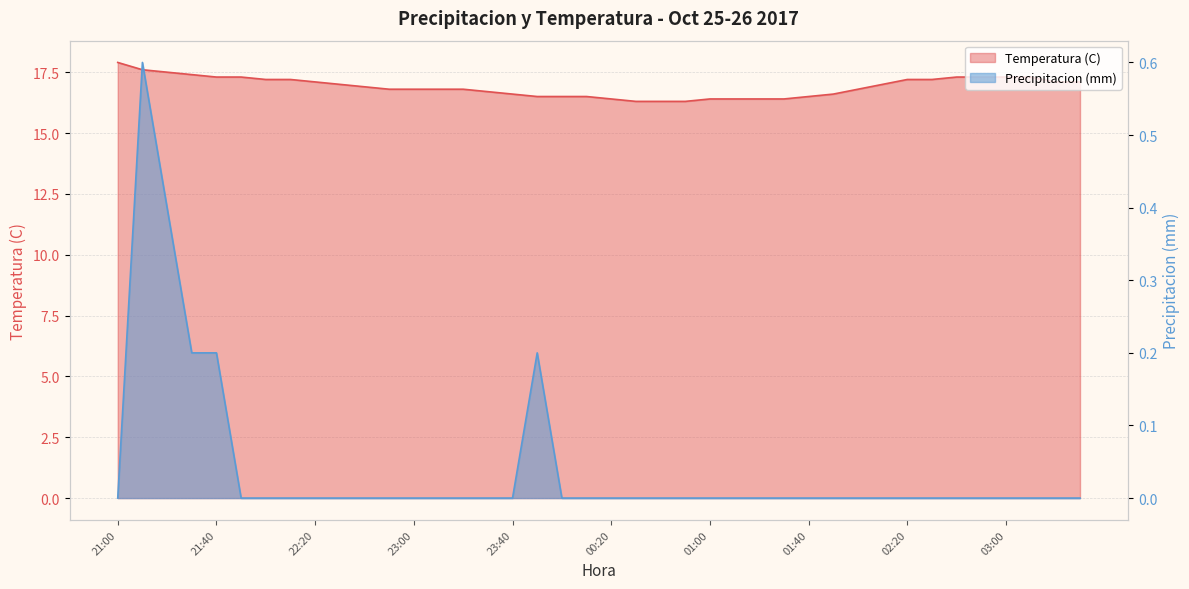

What is the label of the 4th point from the right?

03:00